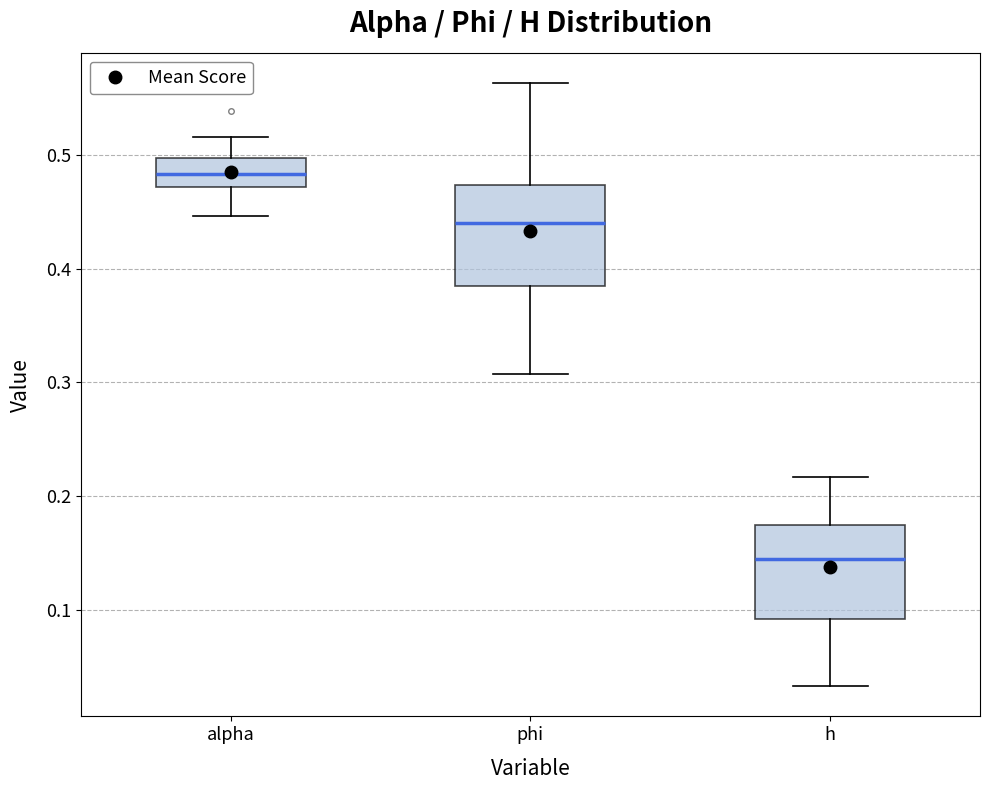

Reading left to right, read every box against the y-axis: the position of its median line, the range the box covers, and the ends of its whiskers. The values are not printed on the chart, so give them approximately, as read against the axis.

alpha: median 0.48, box 0.47 to 0.50, whiskers 0.45 to 0.52
phi: median 0.44, box 0.39 to 0.47, whiskers 0.31 to 0.56
h: median 0.14, box 0.09 to 0.17, whiskers 0.03 to 0.22